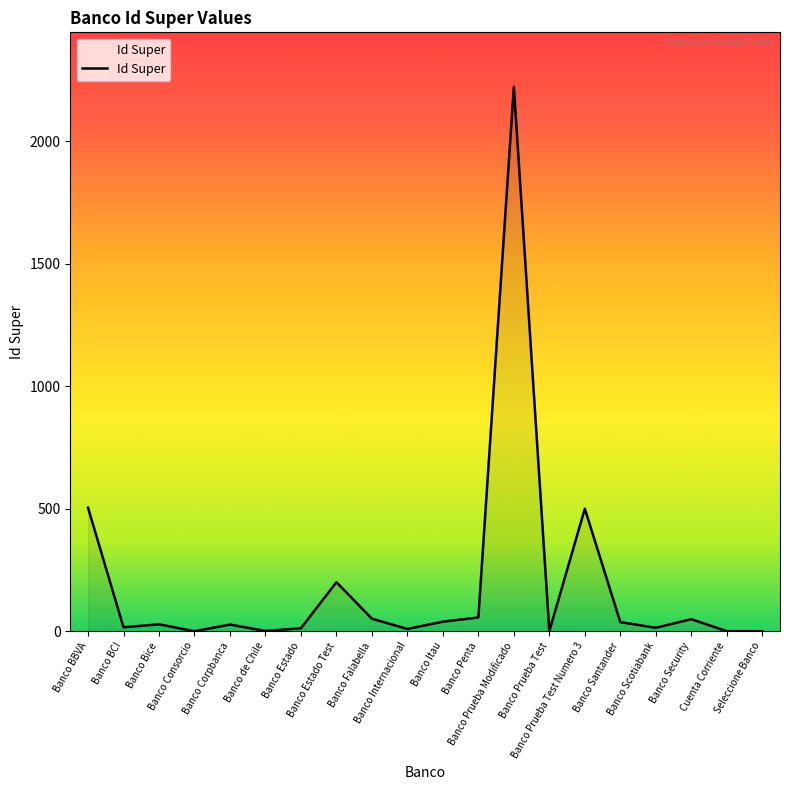

Which has a higher value, Banco Penta or Banco Security?

Banco Penta